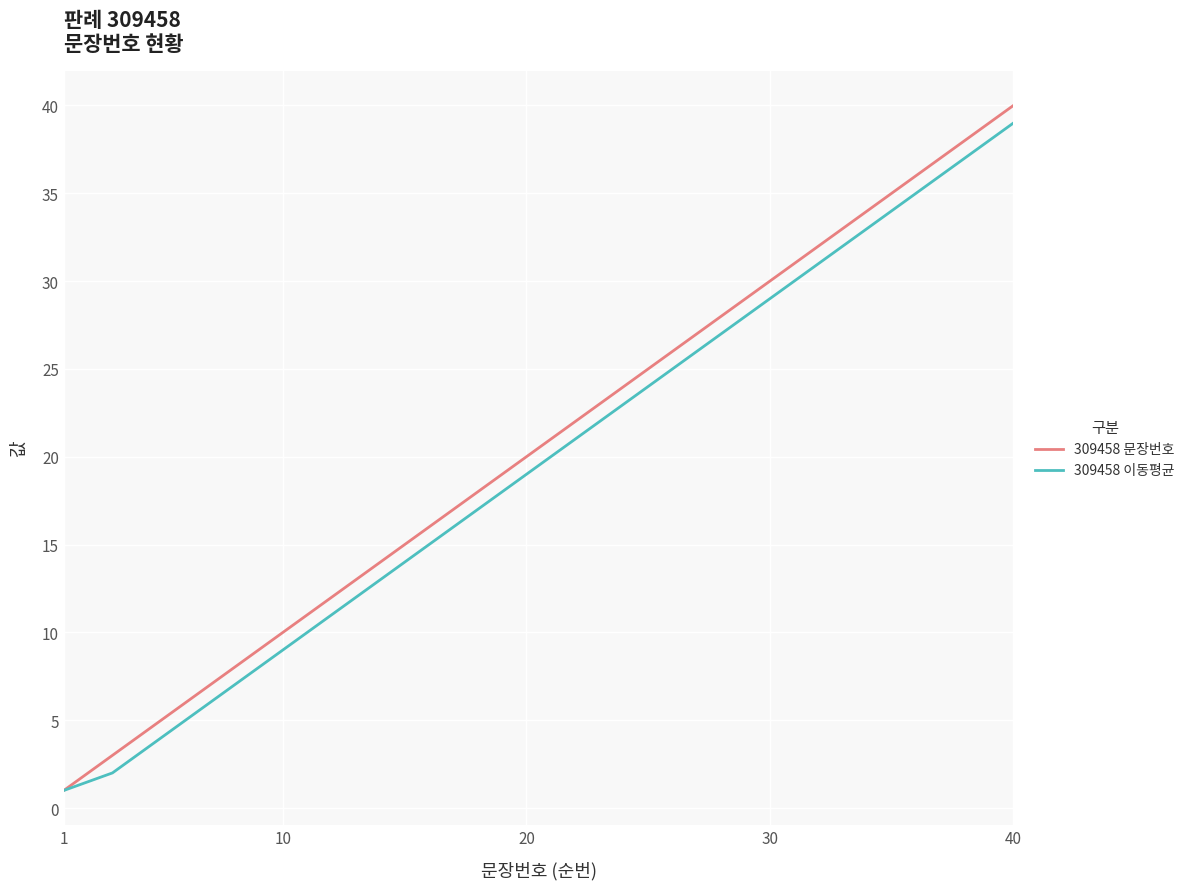

How many distinct data groups are displayed?

2